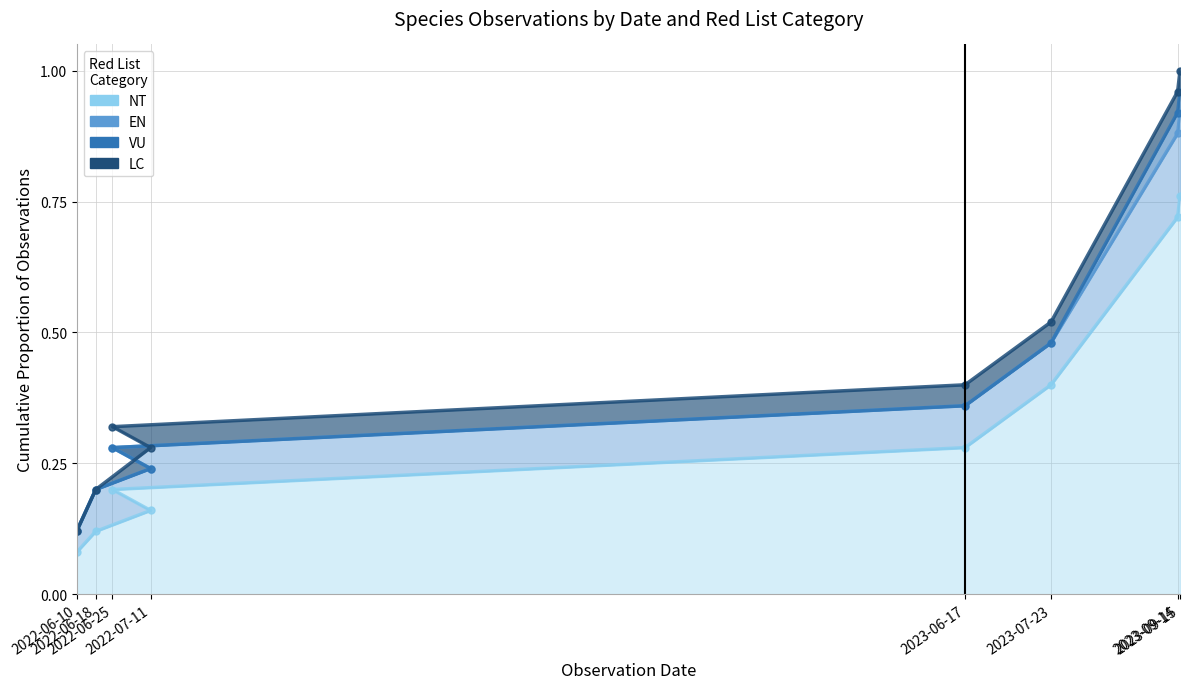

The NT (line) series shows 0.0 at 2022-06-10. True or false?

False